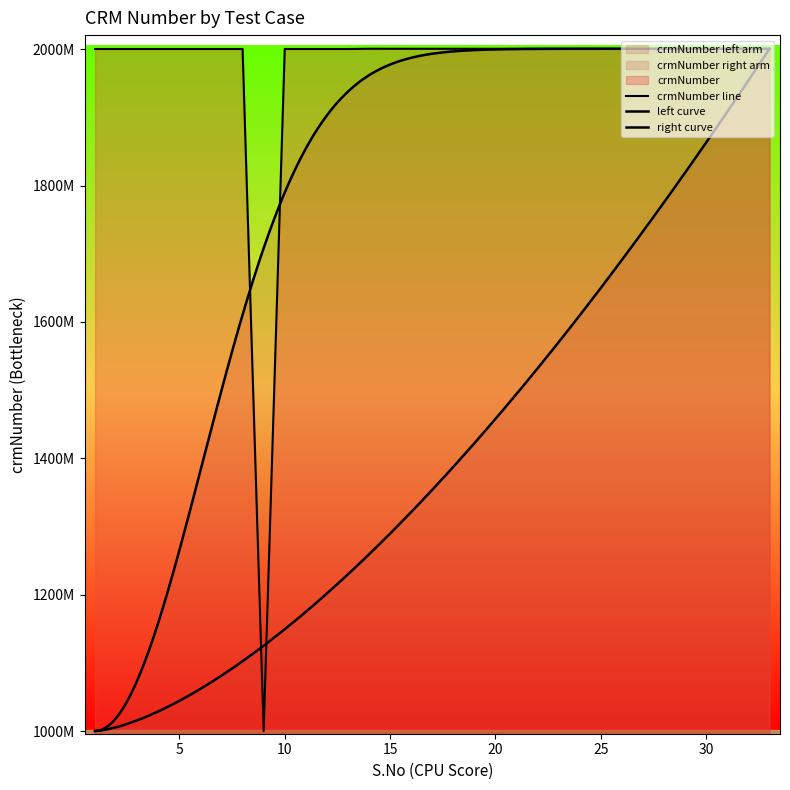

What is the approximate value at 33?

2000229075